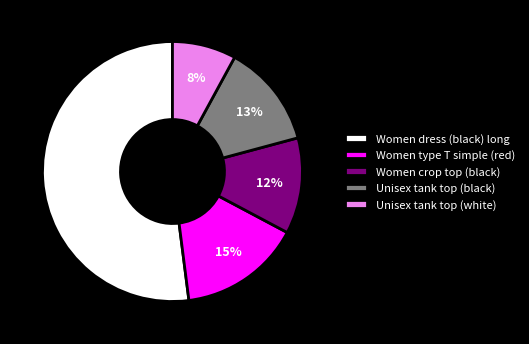

Which category has the biggest portion of the pie?

Women dress (black) long